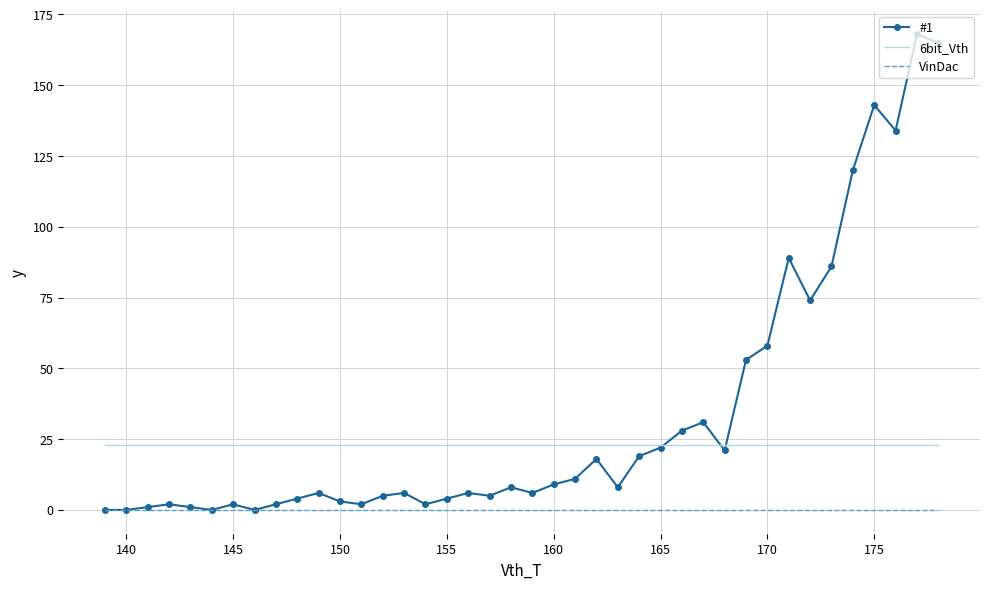

Rank the series by their maximum value, from lowest to highest.

VinDac, 6bit_Vth, #1